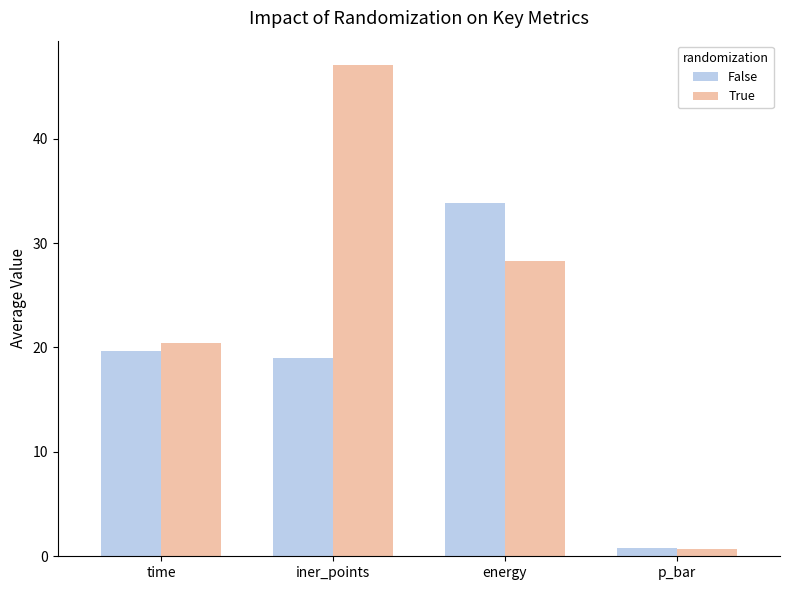

What is the sum of all False values?

73.3